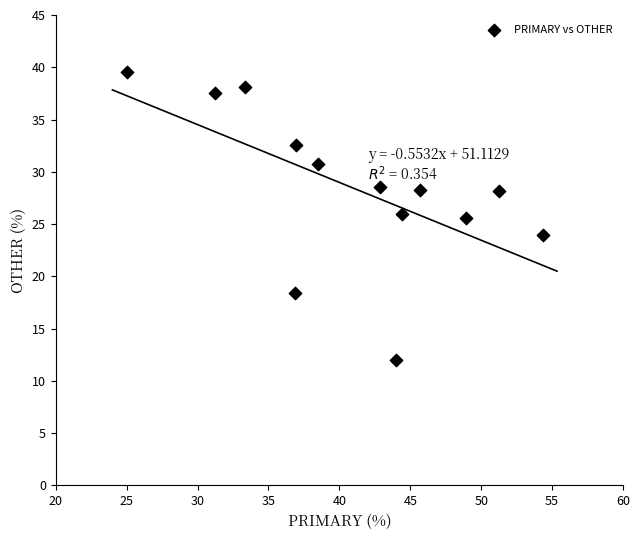

What is the range of X values (max minus min)?

29.3